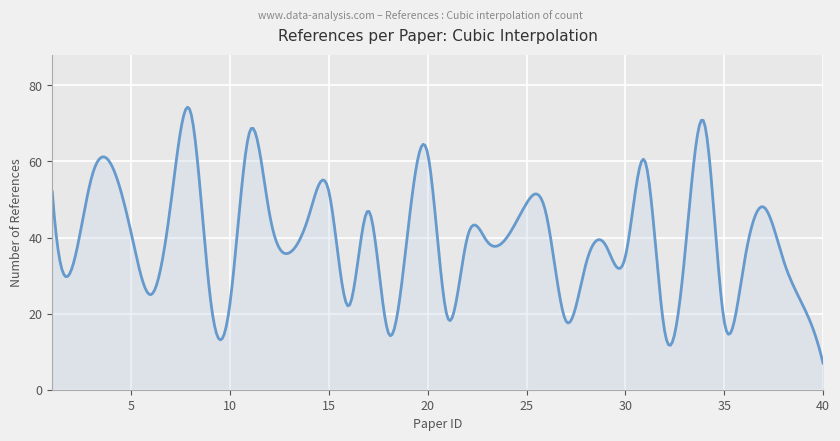

What is the minimum value shown in the chart?

7.0